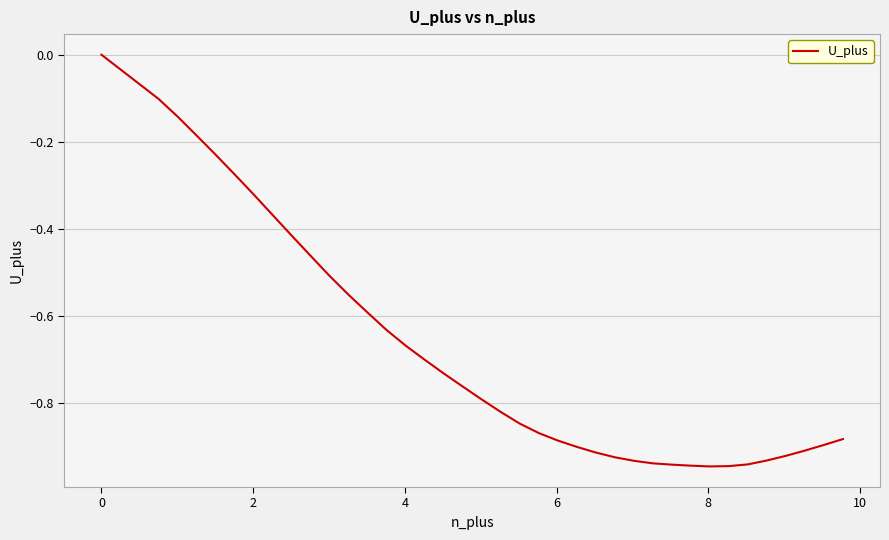

Is this an area chart (filled region under the line)?

No